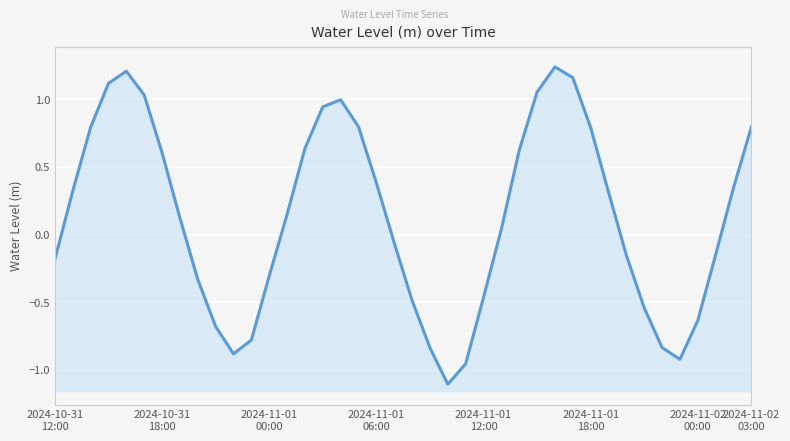

Reading left to right, transcribe all the data shown in this chart.

-0.2	0.3	0.8	1.1	1.2	1.0	0.6	0.1	-0.3	-0.7	-0.9	-0.8	-0.3	0.1	0.6	0.9	1.0	0.8	0.4	-0.1	-0.5	-0.8	-1.1	-1.0	-0.5	0.0	0.6	1.1	1.2	1.2	0.8	0.3	-0.2	-0.5	-0.8	-0.9	-0.6	-0.1	0.3	0.8